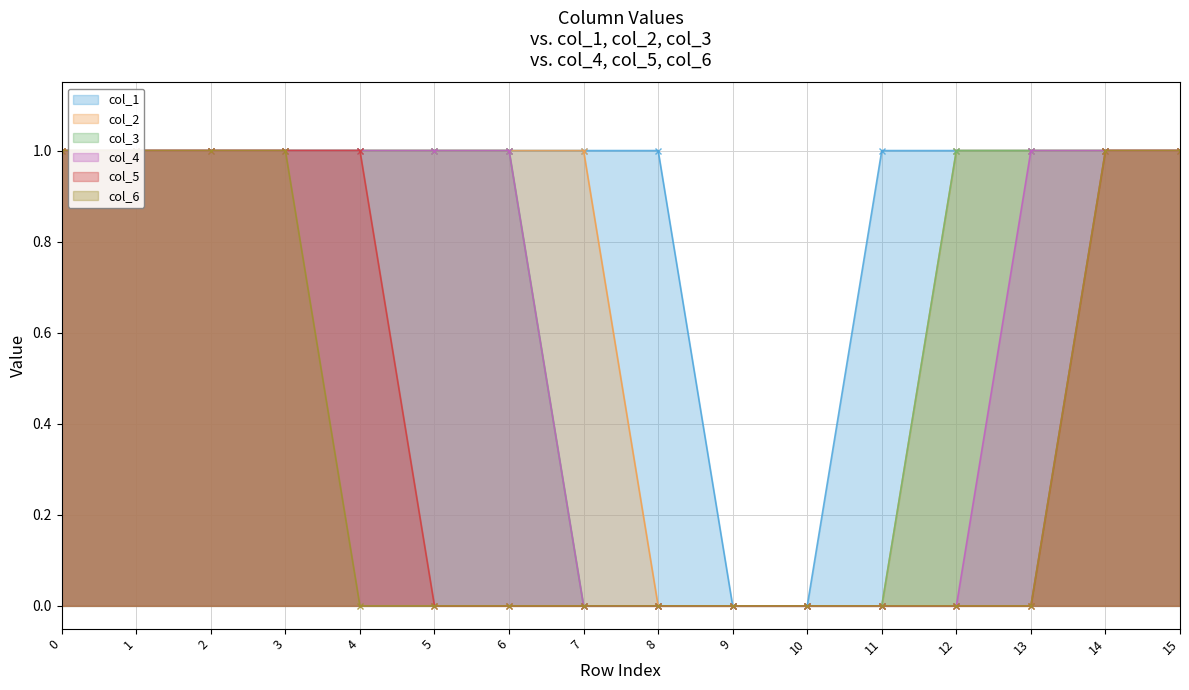

Which series has the widest spread of values?

col_1